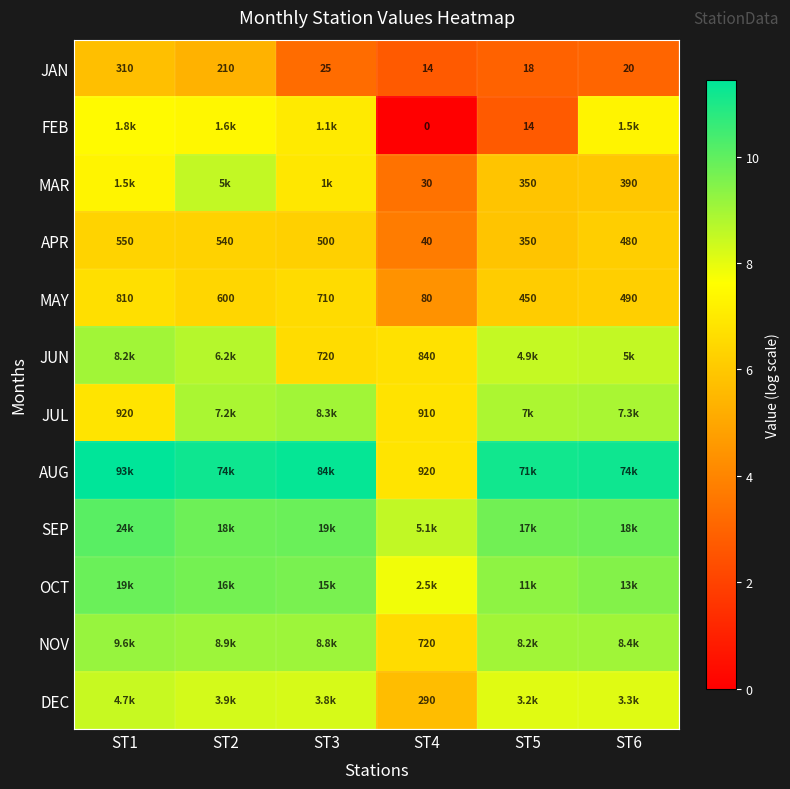

At which label is JUN closest to 7?

ST4